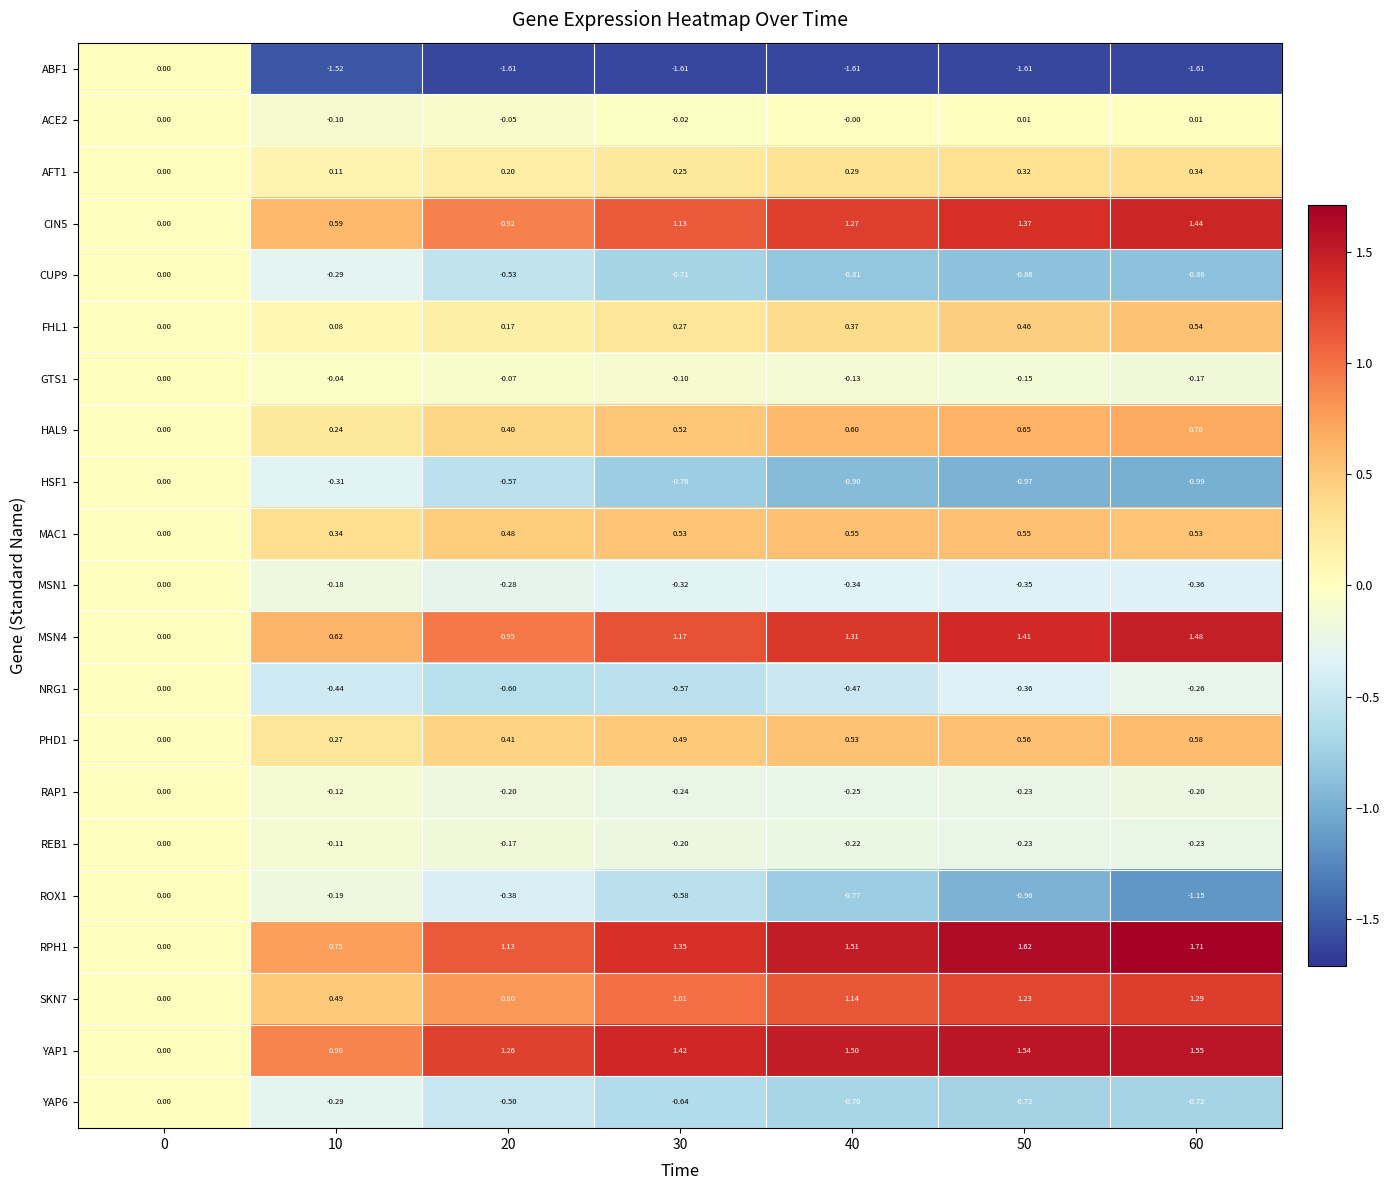

Count the number of categories in the chart.

7